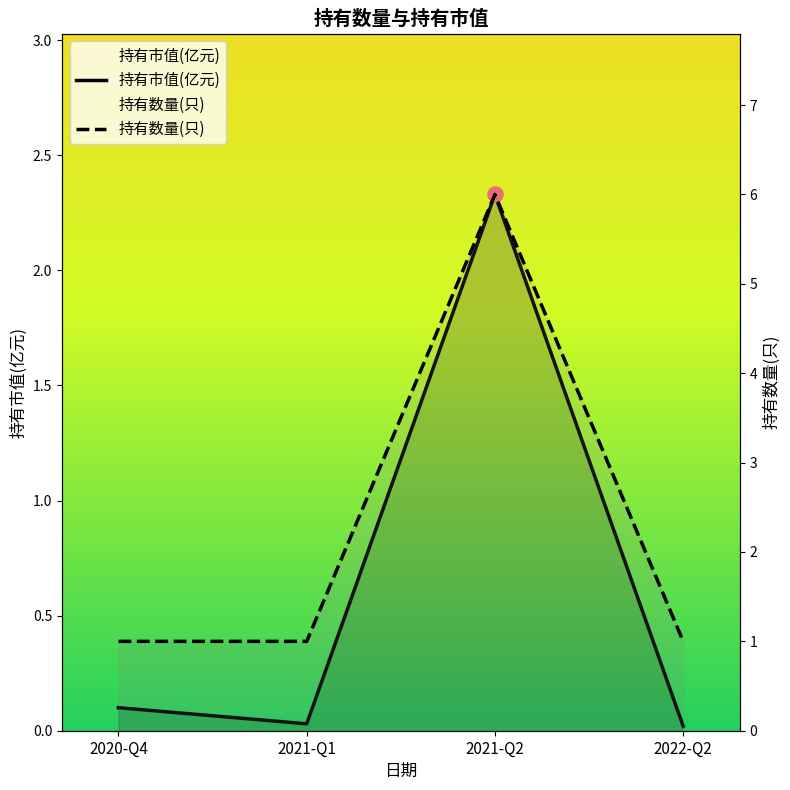

What are all the series names shown in the legend?

持有市值(亿元), 持有数量(只)